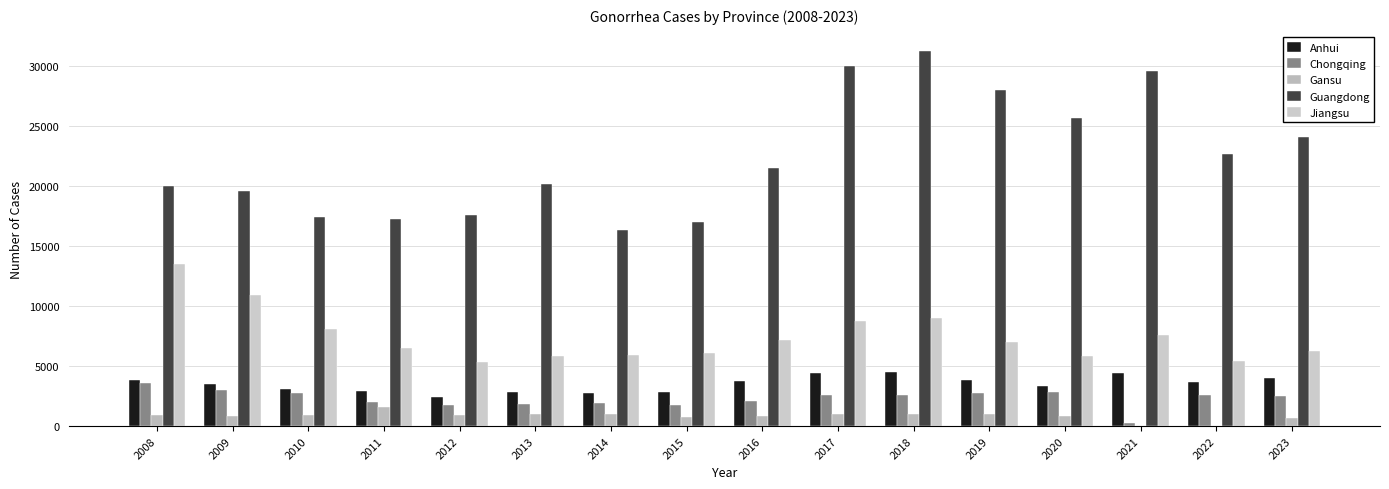

What is the difference between the maximum and minimum values in the Anhui series?

2089